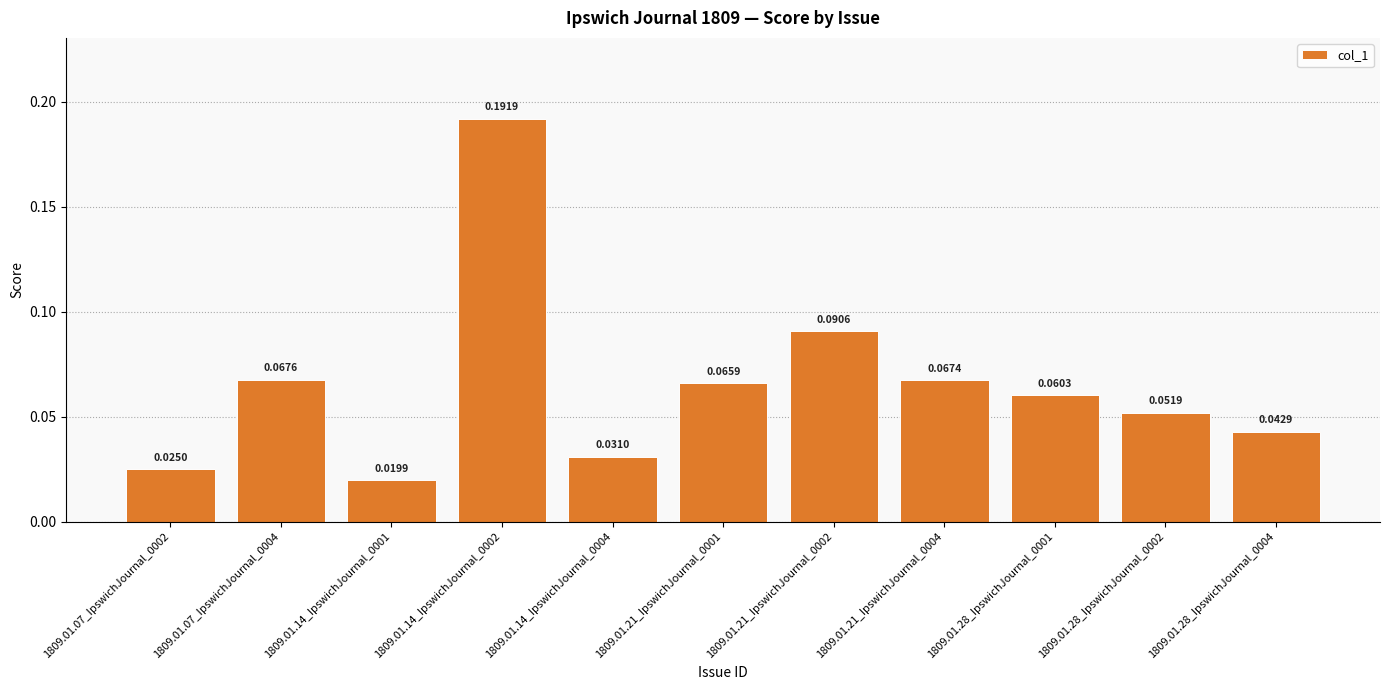

Rank the categories by value from lowest to highest.

1809.01.14_IpswichJournal_0001, 1809.01.07_IpswichJournal_0002, 1809.01.14_IpswichJournal_0004, 1809.01.28_IpswichJournal_0004, 1809.01.28_IpswichJournal_0002, 1809.01.28_IpswichJournal_0001, 1809.01.21_IpswichJournal_0001, 1809.01.21_IpswichJournal_0004, 1809.01.07_IpswichJournal_0004, 1809.01.21_IpswichJournal_0002, 1809.01.14_IpswichJournal_0002